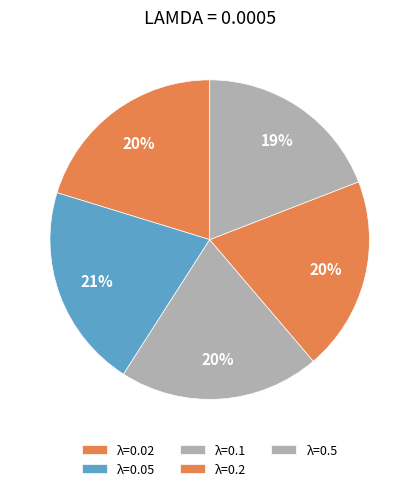

How many segments does this pie chart have?

5